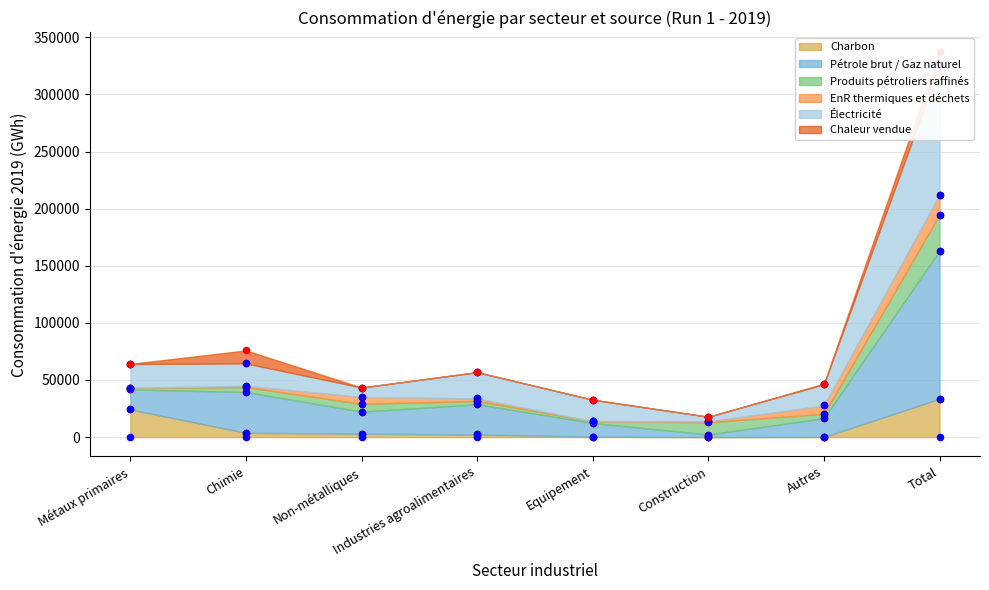

At how many categories does at least one series exceed 66204?

2